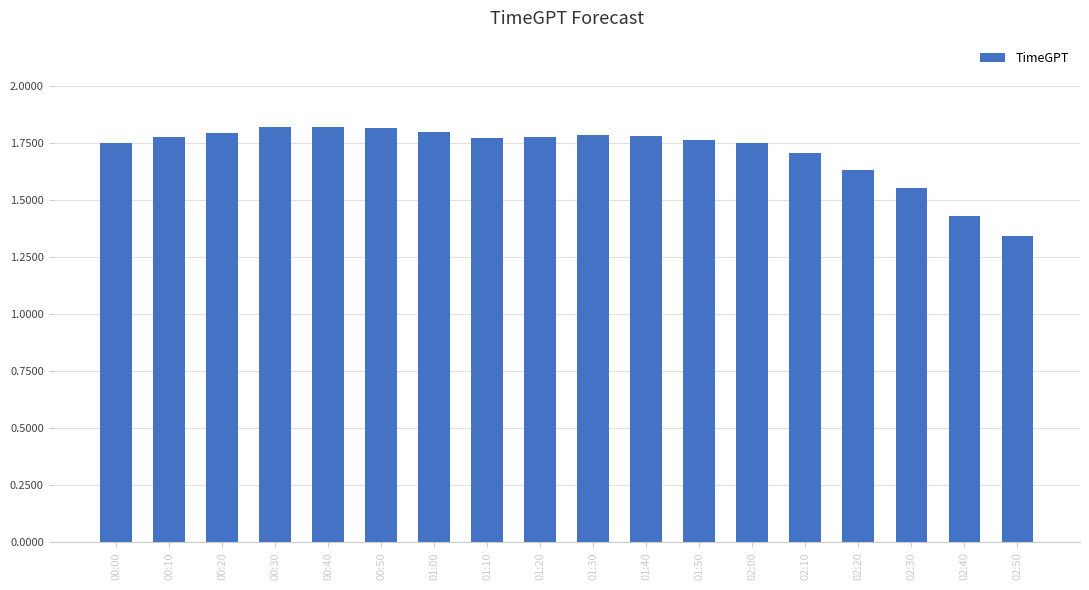

What position from the left is 00:00?

1